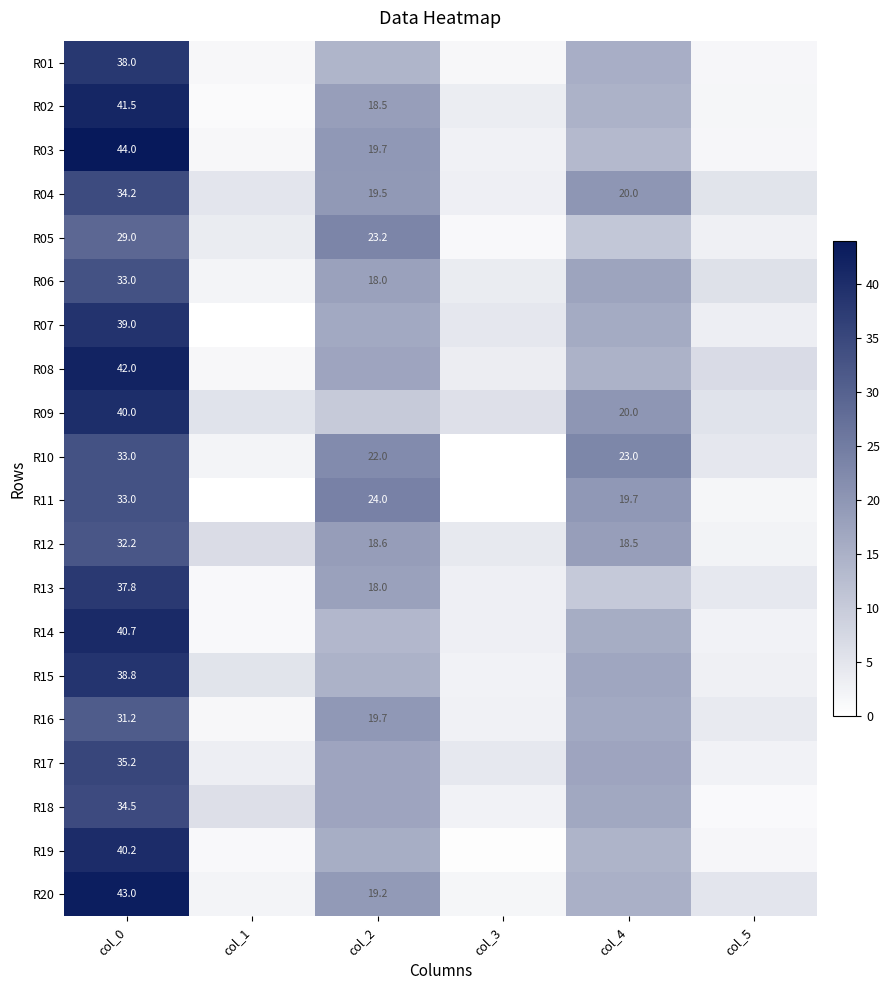

At which category does the chart reach its peak across all series?

col_0